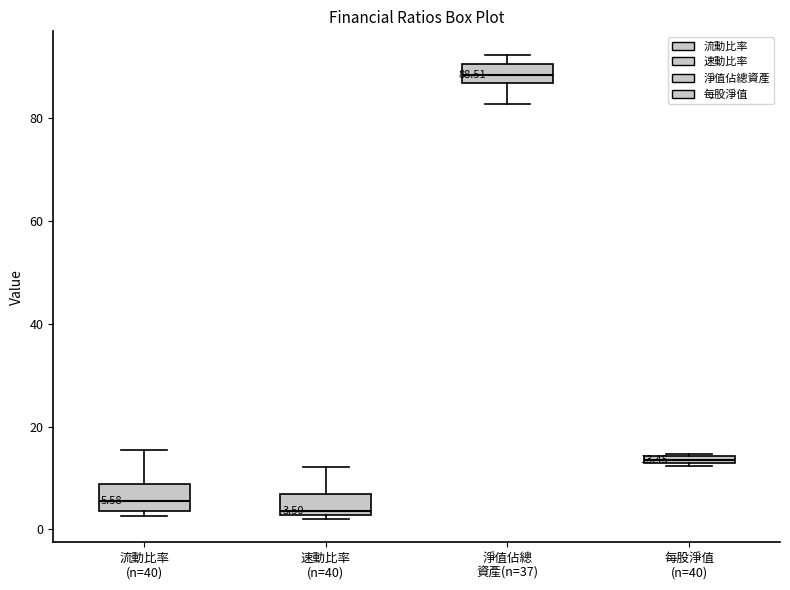

Which box's median line is the highest?

淨值佔總 資產(n=37)